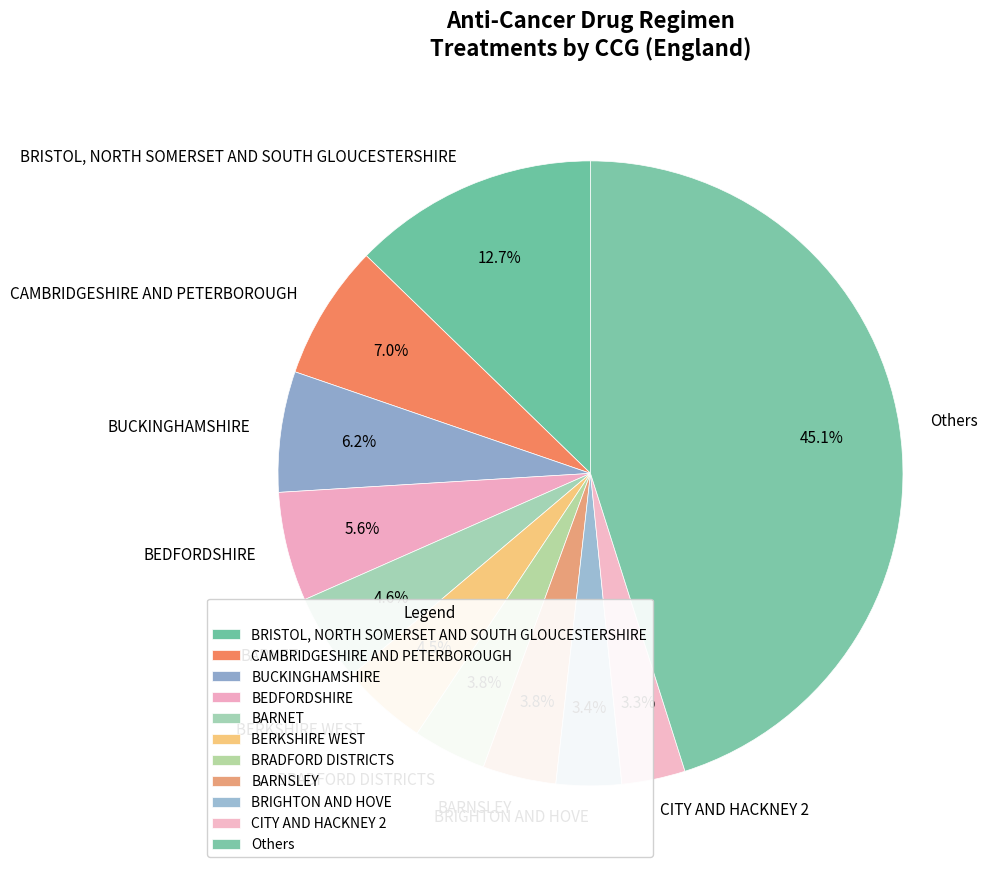

How many segments does this pie chart have?

11